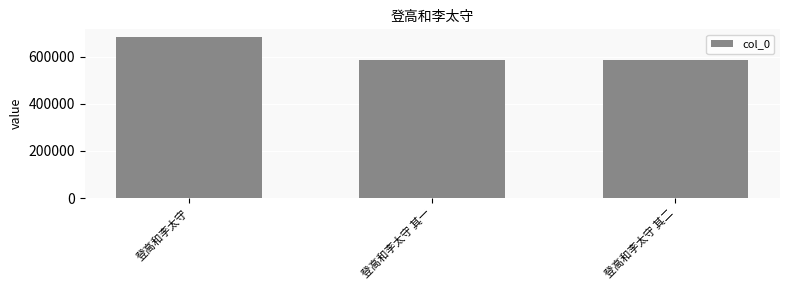

Which label corresponds to the largest value in the chart?

登高和李太守